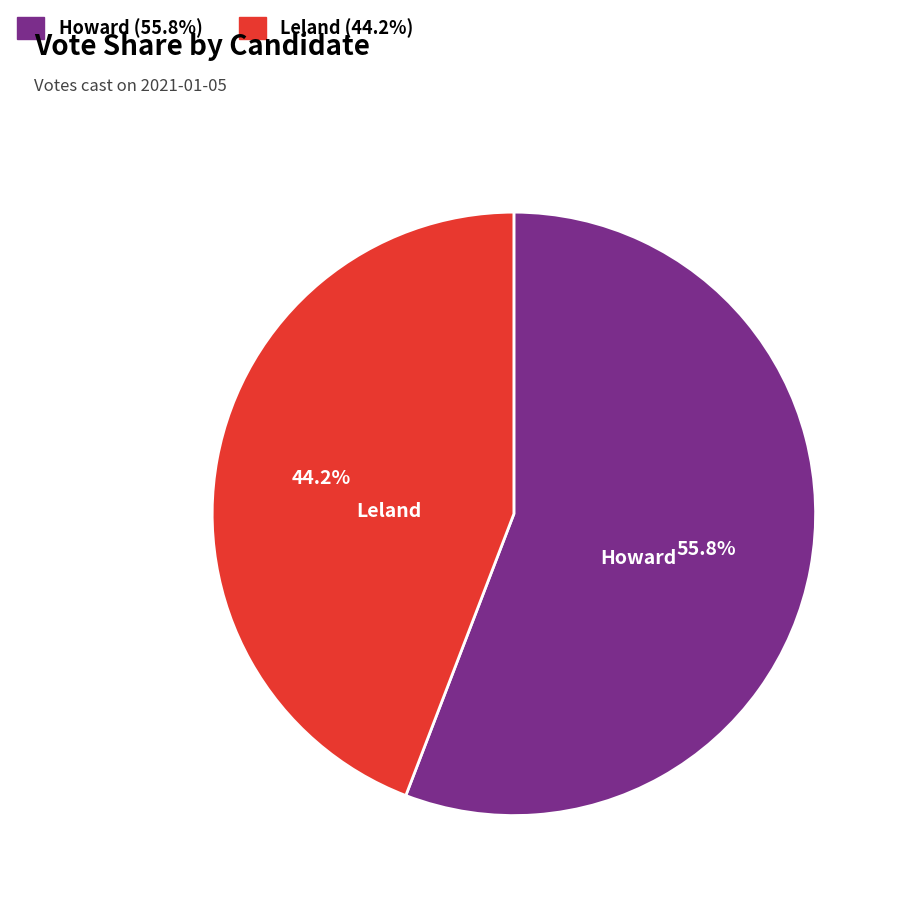

How many slices are in this pie chart?

2